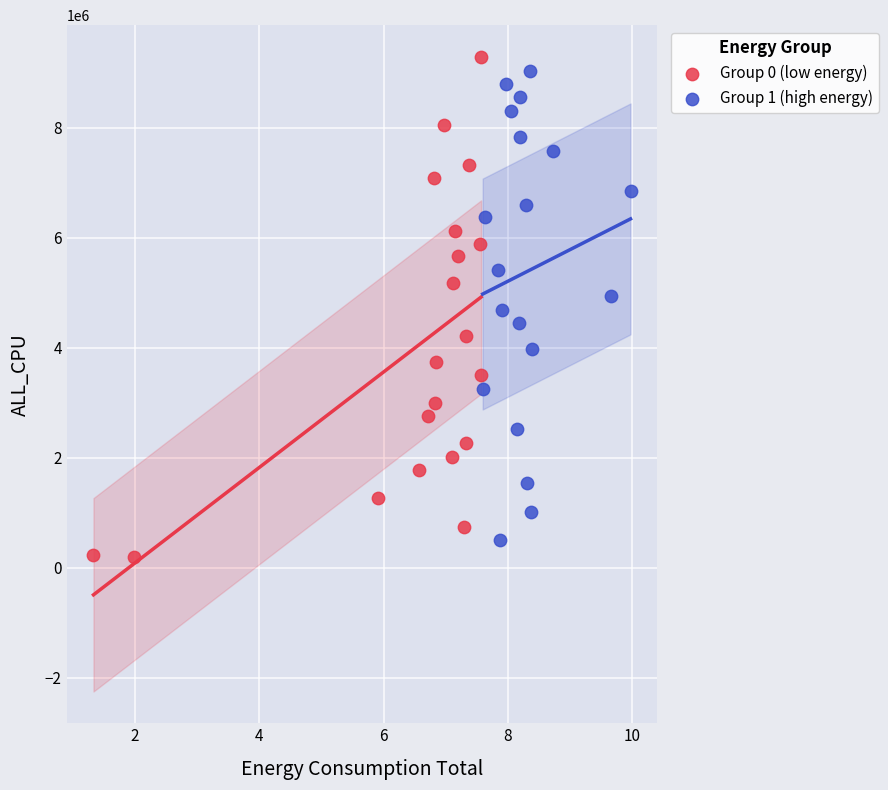

Which series reaches the minimum Y coordinate?

Group 0 (low energy)